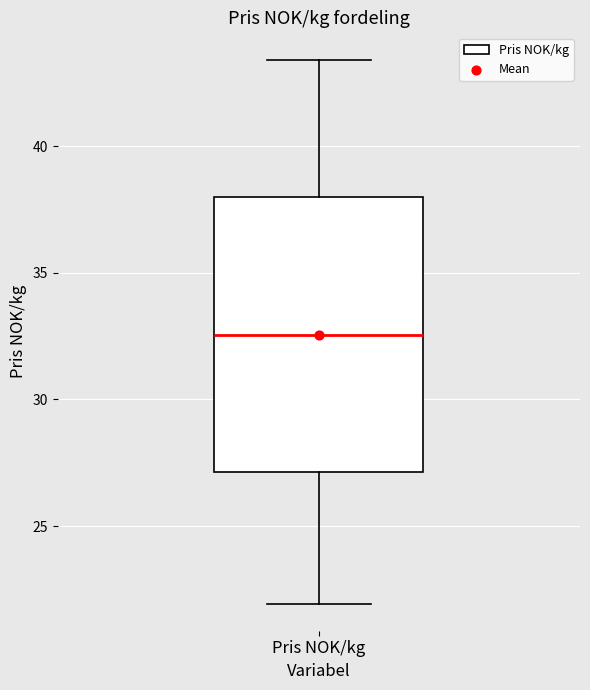

Read this box plot against the y-axis: the position of the median line, the range covered by the box, and the ends of both whiskers. The values are not printed on the chart, so give them approximately, as read against the axis.

median 32.5, box 27.0 to 38.0, whiskers 22.0 to 43.5